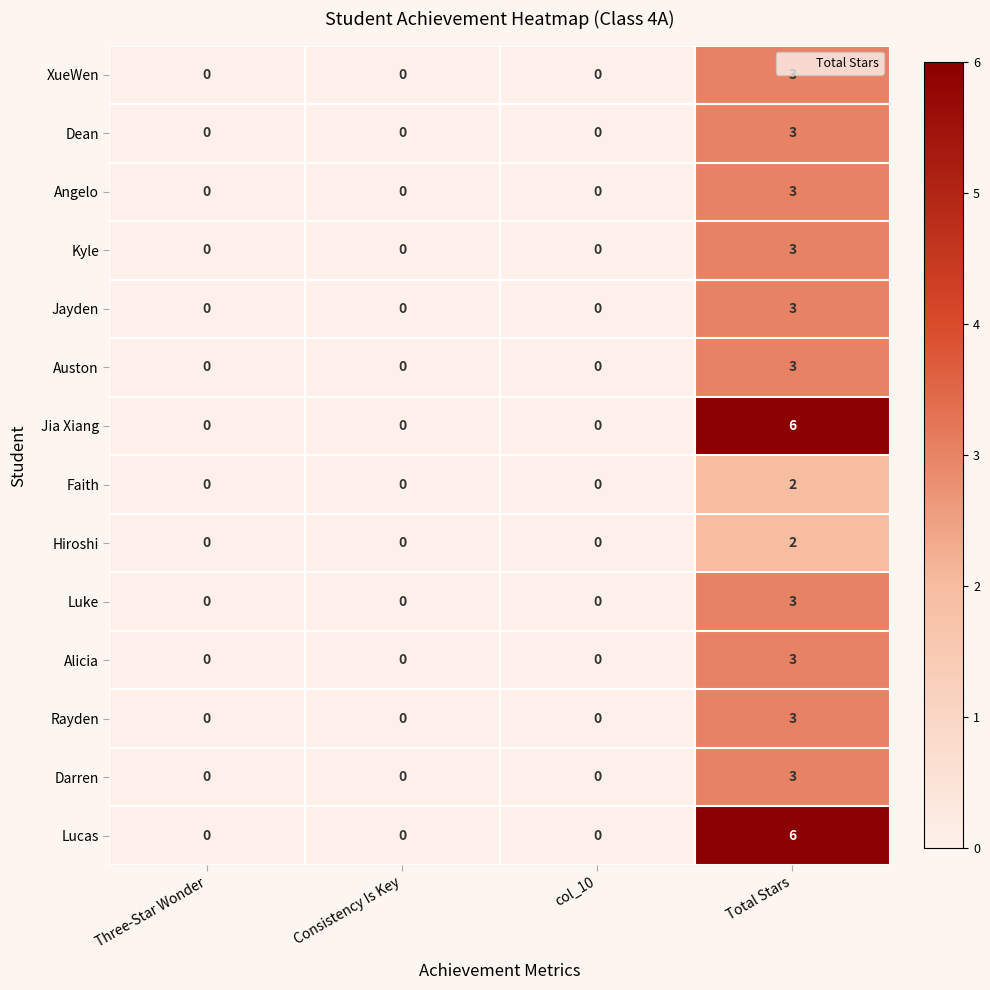

True or false: Rayden has a value of -1 at Three-Star Wonder.

False